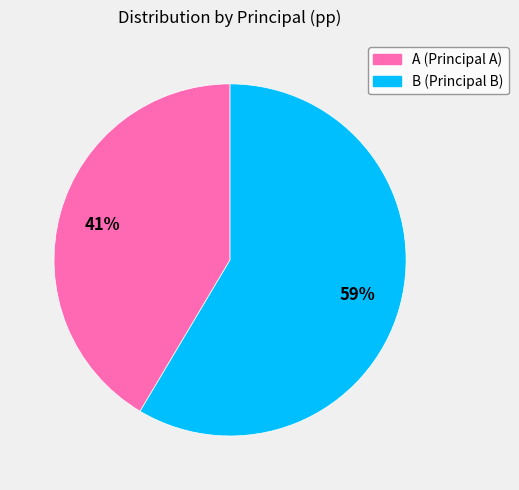

To the nearest percent, what is the average slice percentage?

50%